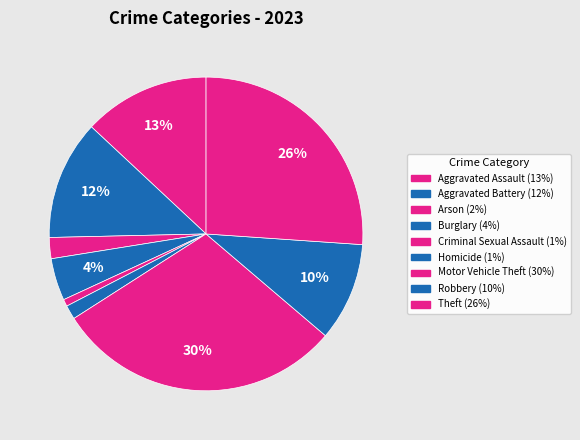

To the nearest percent, what is the difference between the largest and smallest slice percentages?

29%